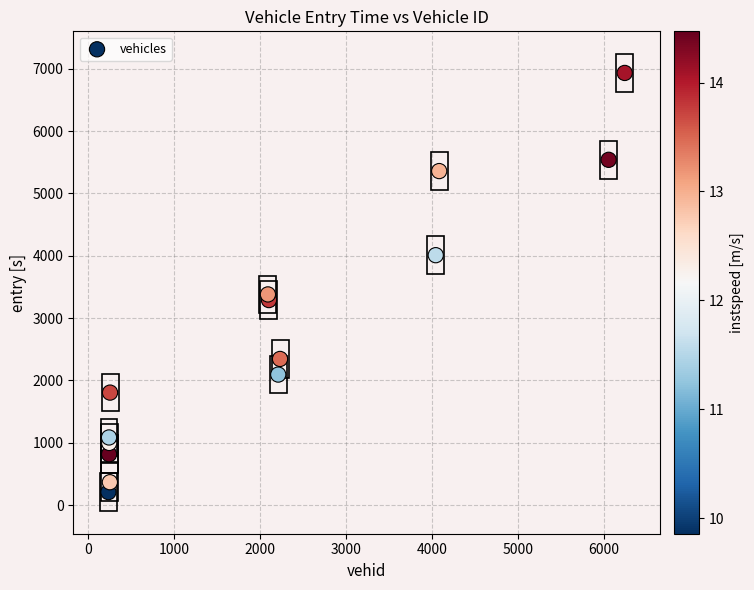

What is the range of X values (max minus min)?

6008.0